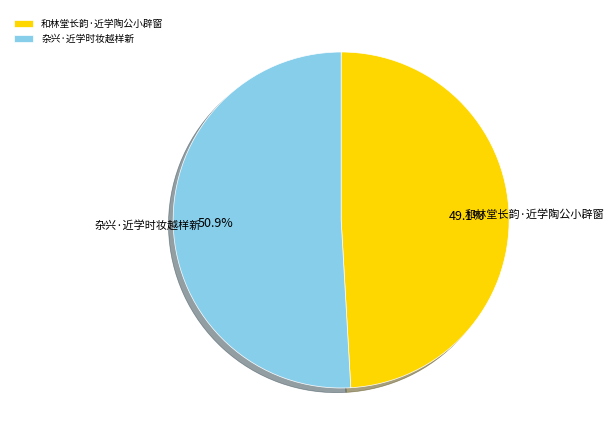

Count the number of slices in the pie.

2